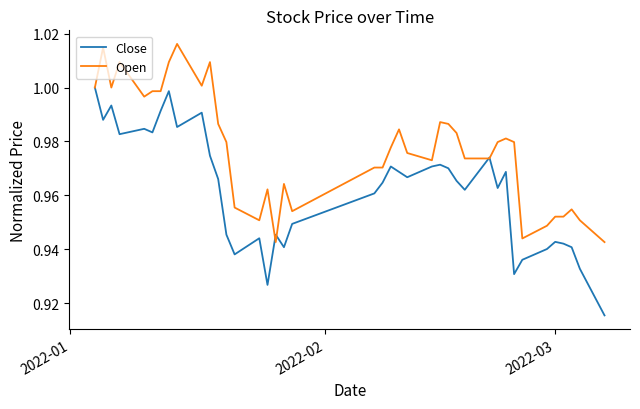

Which series has the largest total across all categories?

Open